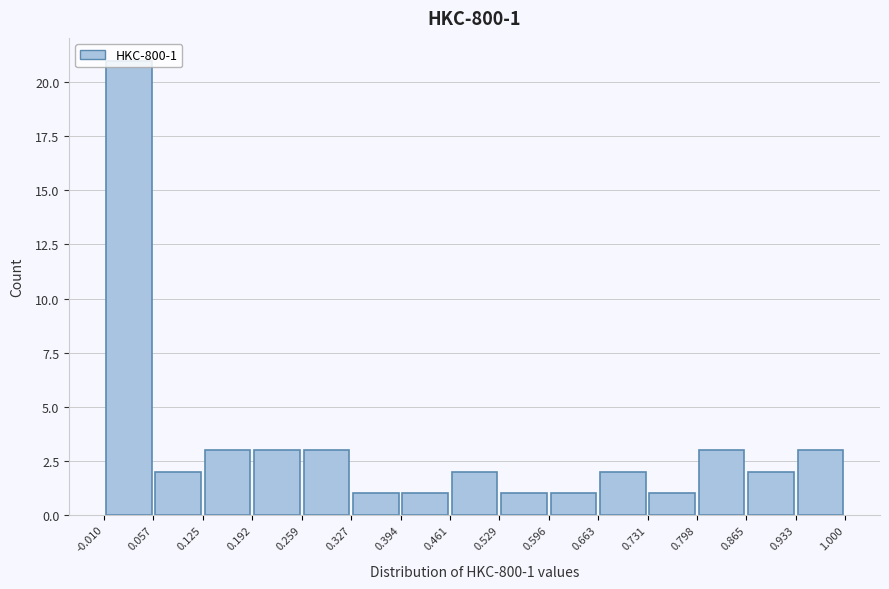

Which range on the x-axis has the tallest bar?

-0.010 to 0.057